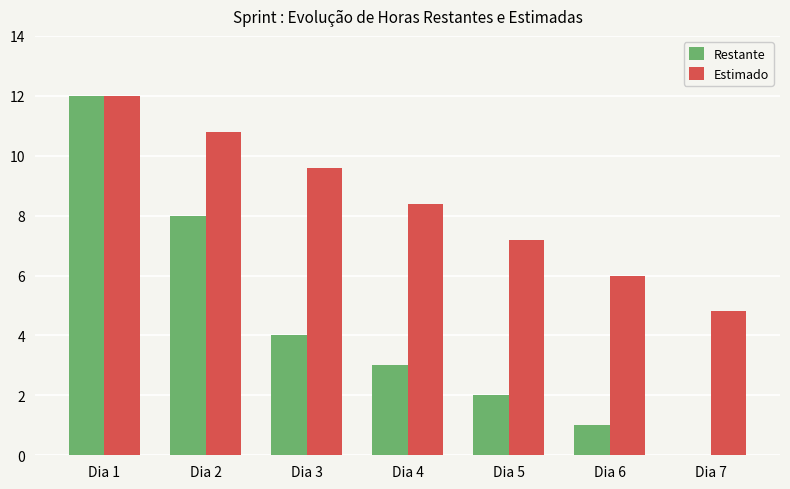

What is the total value across all series at Dia 3?

13.6